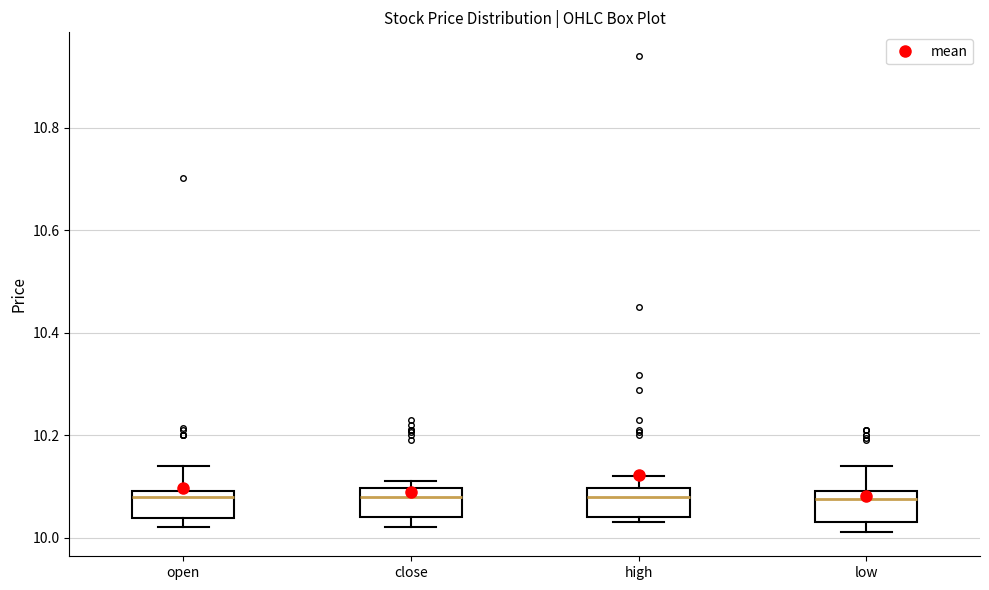

Reading left to right, transcribe this box plot: for each box, give where its median line is, the range the box spans, and where its two whiskers end, as read against the y-axis. The values are not printed on the chart, so give them approximately, as read against the axis.

open: median 10.08, box 10.04 to 10.10, whiskers 10.02 to 10.14
close: median 10.08, box 10.04 to 10.10, whiskers 10.02 to 10.12
high: median 10.08, box 10.04 to 10.10, whiskers 10.04 (just below the box's lower edge) to 10.12
low: median 10.08, box 10.04 to 10.10, whiskers 10.02 to 10.14